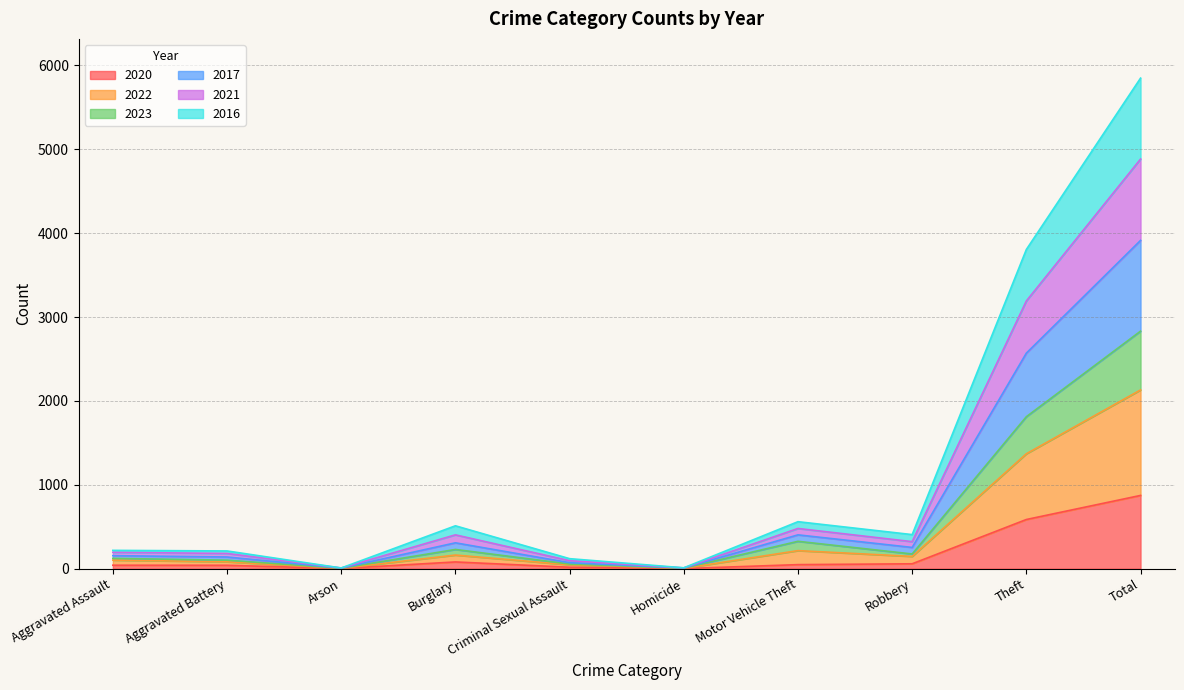

Which category has the highest value in the 2020 series?

Total